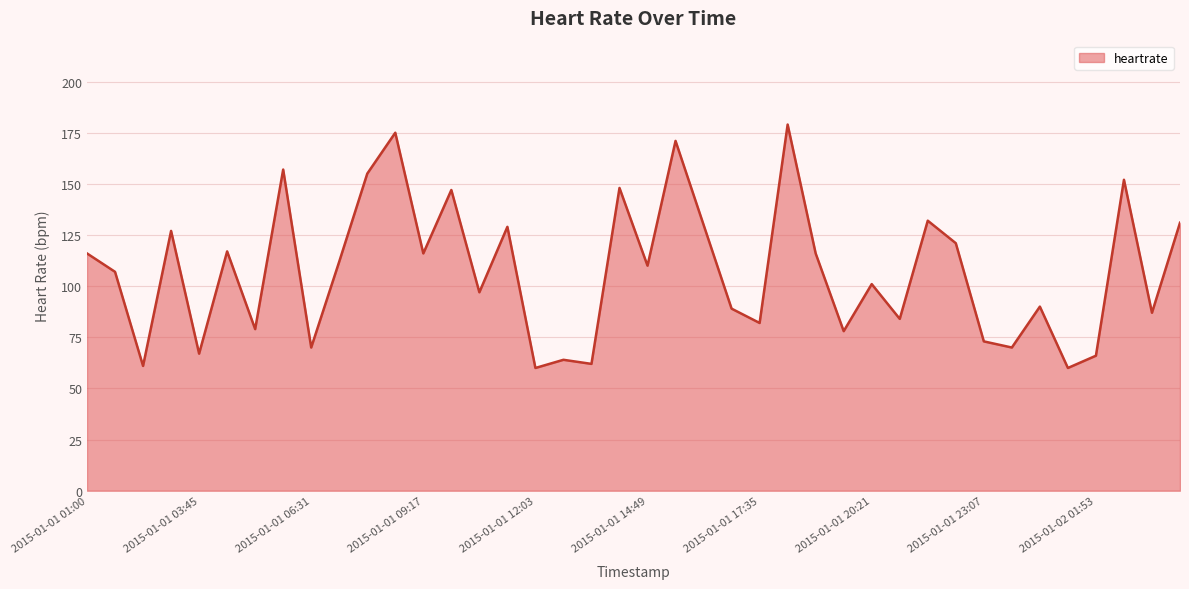

What is the difference between the maximum and minimum values?

119